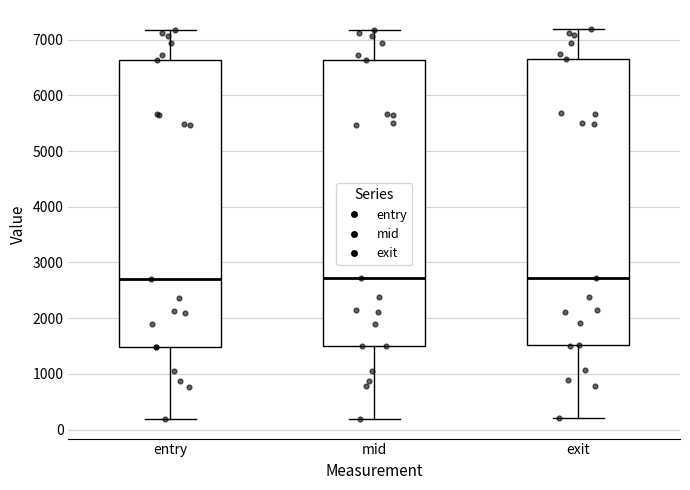

Reading left to right, transcribe this box plot: for each box, give where its median line is, the range the box spans, and where its two whiskers end, as read against the y-axis. The values are not printed on the chart, so give them approximately, as read against the axis.

entry: median 2700, box 1500 to 6600, whiskers 200 to 7200
mid: median 2700, box 1500 to 6600, whiskers 200 to 7200
exit: median 2700, box 1500 to 6700, whiskers 200 to 7200